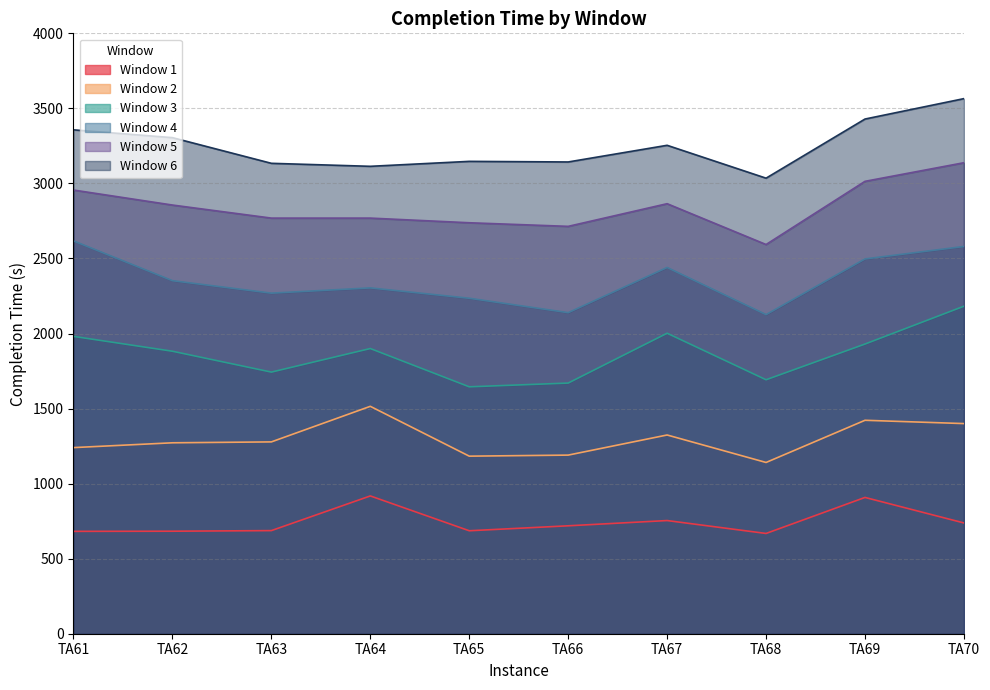

How many values in the Window 6 series exceed 3254?

4